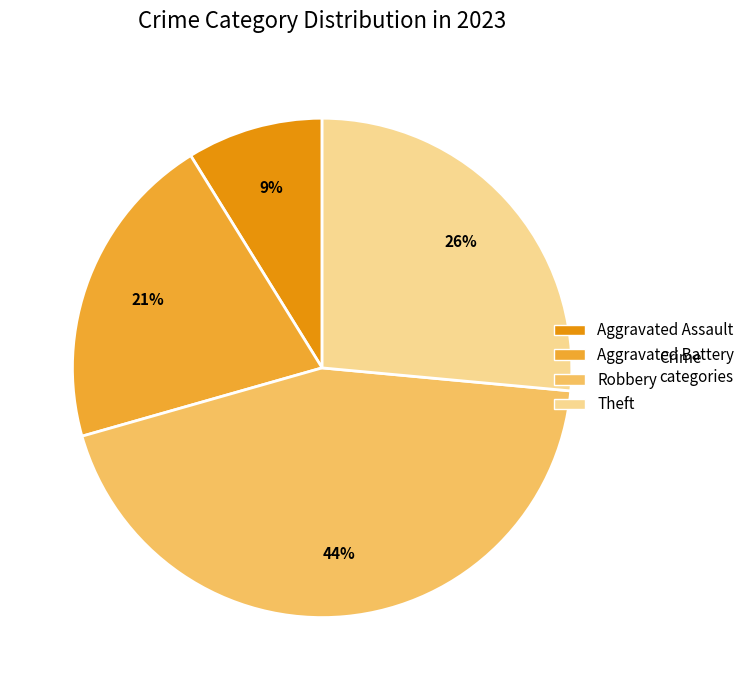

Does any single category account for the majority?

No